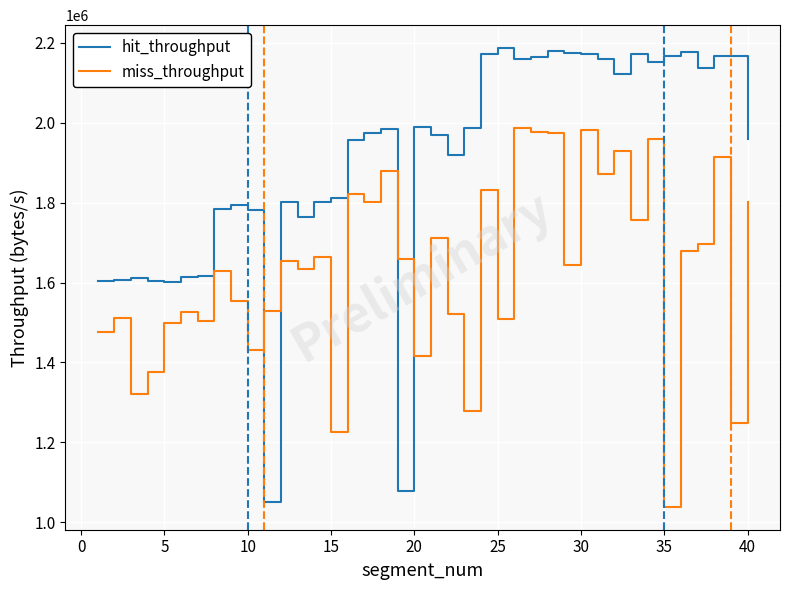

What is the difference between the maximum and minimum values in the hit_throughput series?

1136402.0